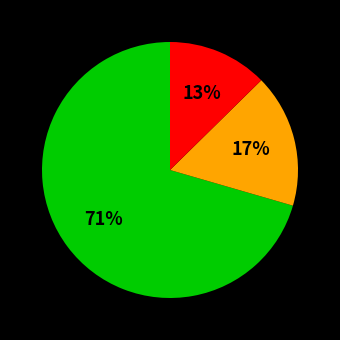

Does any single category account for the majority?

Yes